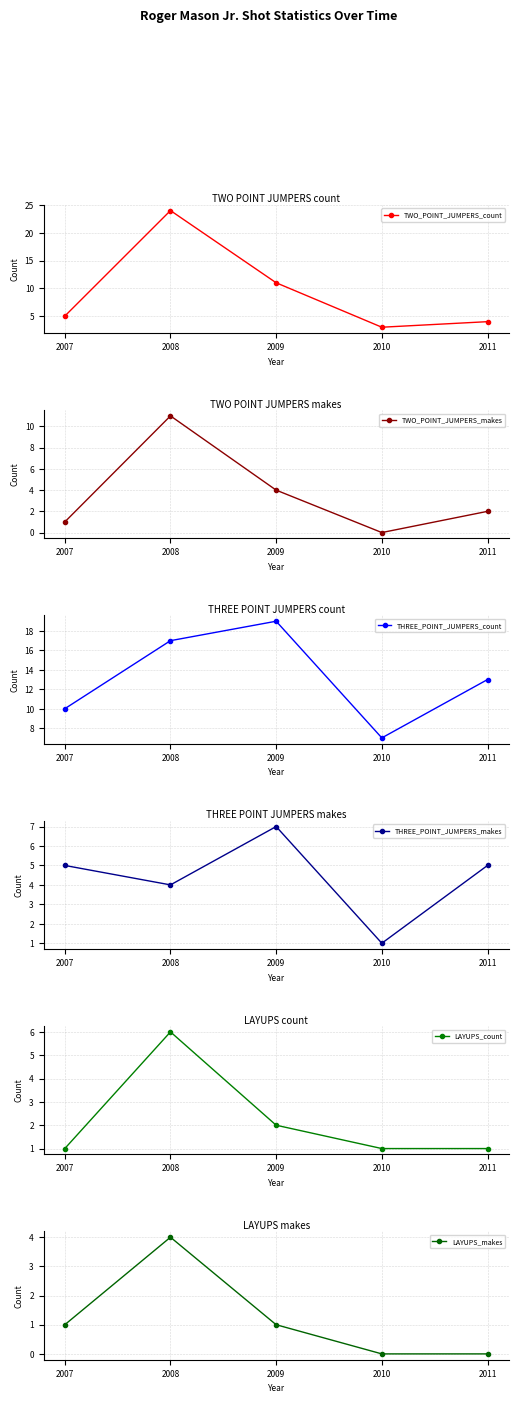

Does the chart have visible grid lines?

Yes